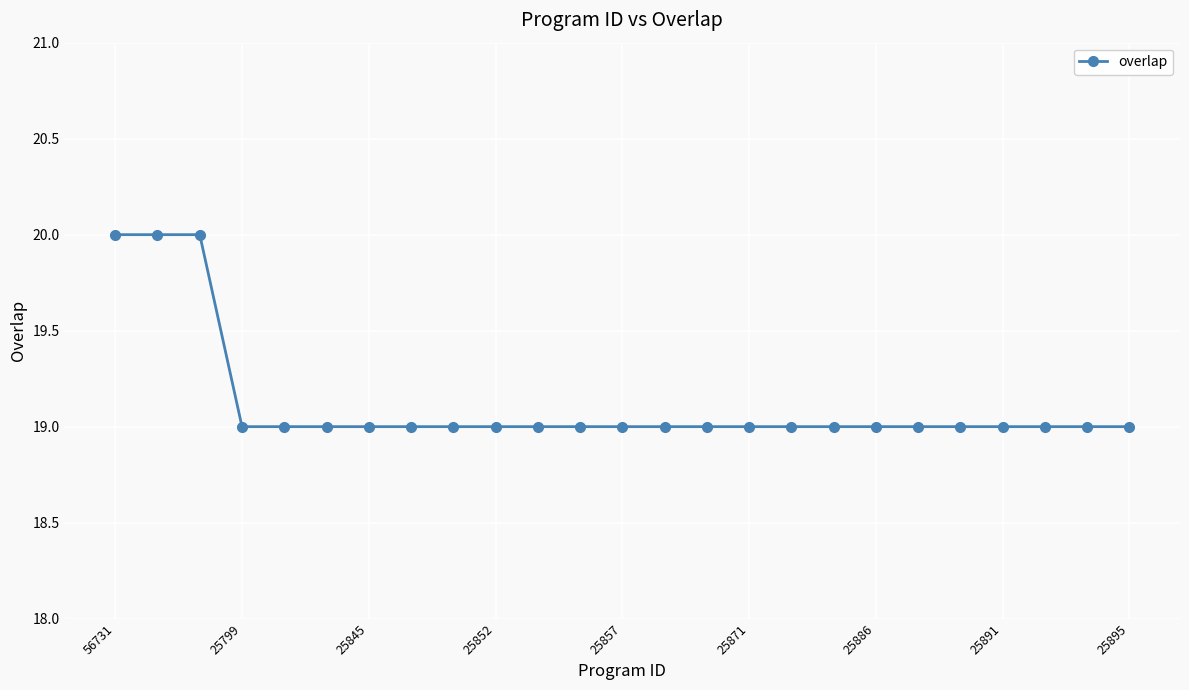

What is the value of the 10th point from the left?

19